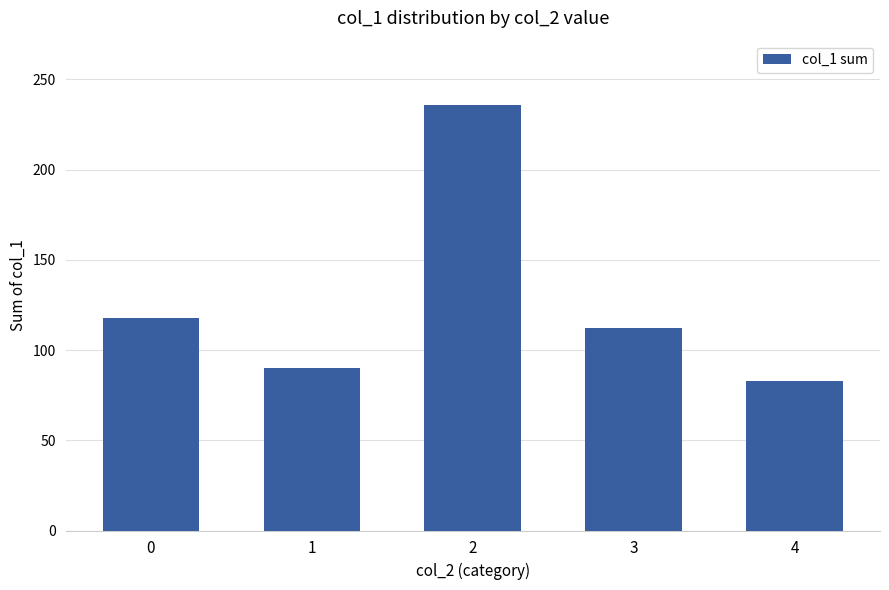

What is the ratio of the value at 3 to the value at 0?

0.9